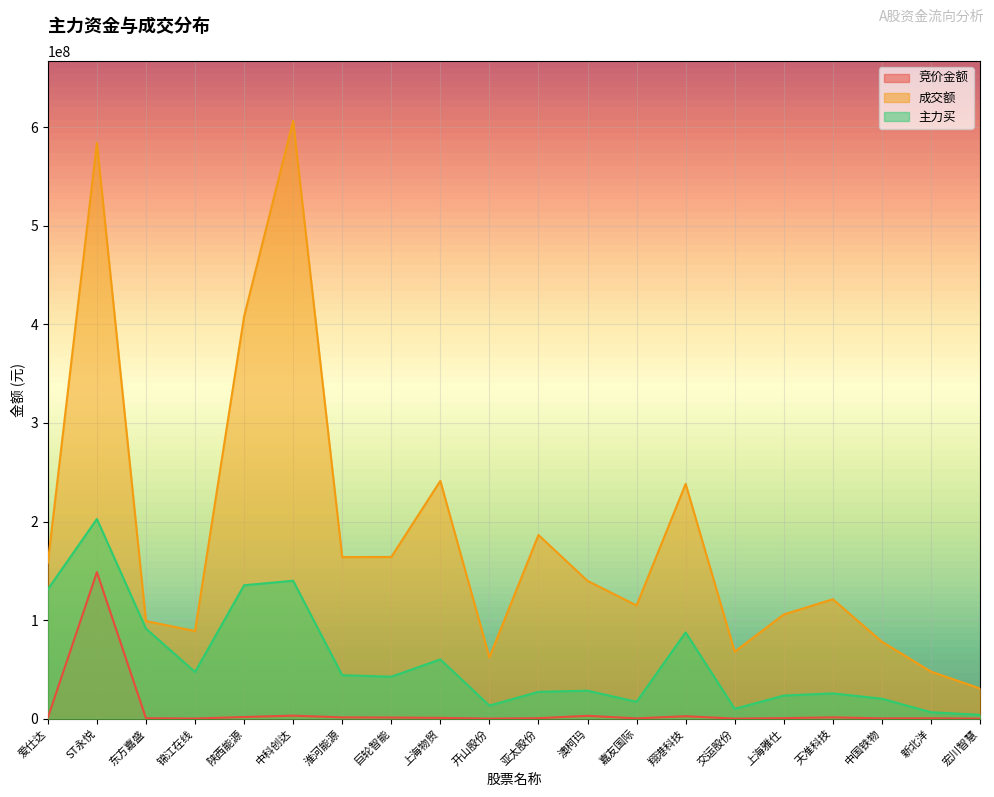

How many interior local valleys does the 成交额 series have?

5